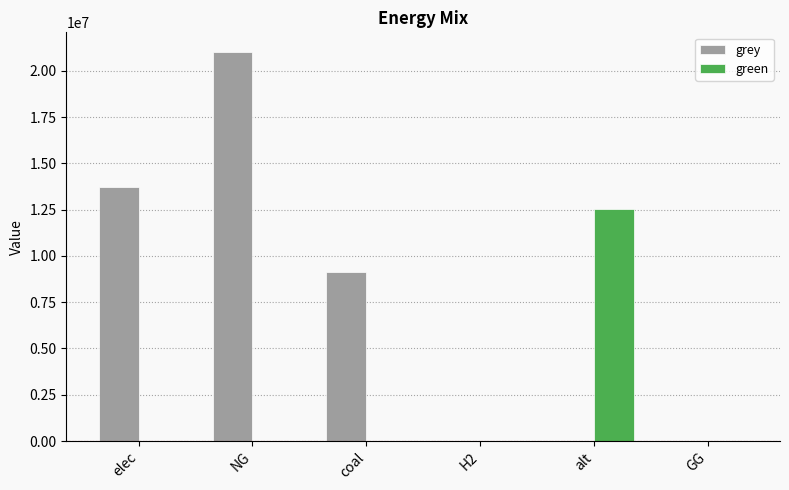

True or false: green has a value of 5135050.6 at elec.

False